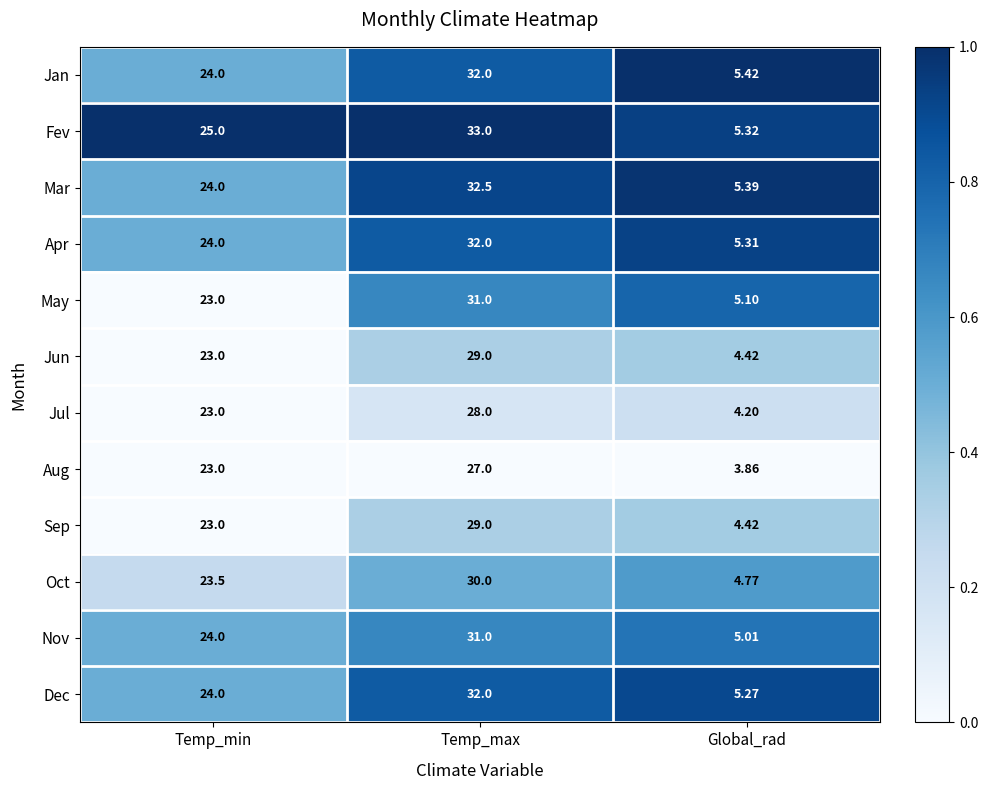

Which series has the widest spread of values?

Fev